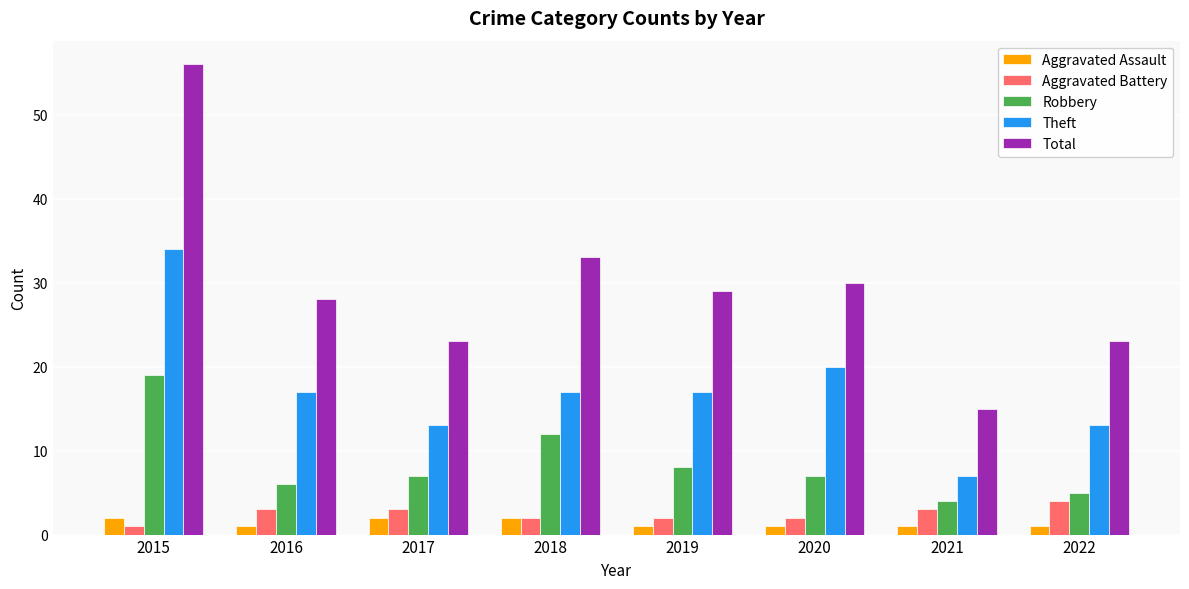

Which series has the largest range (max minus min)?

Total